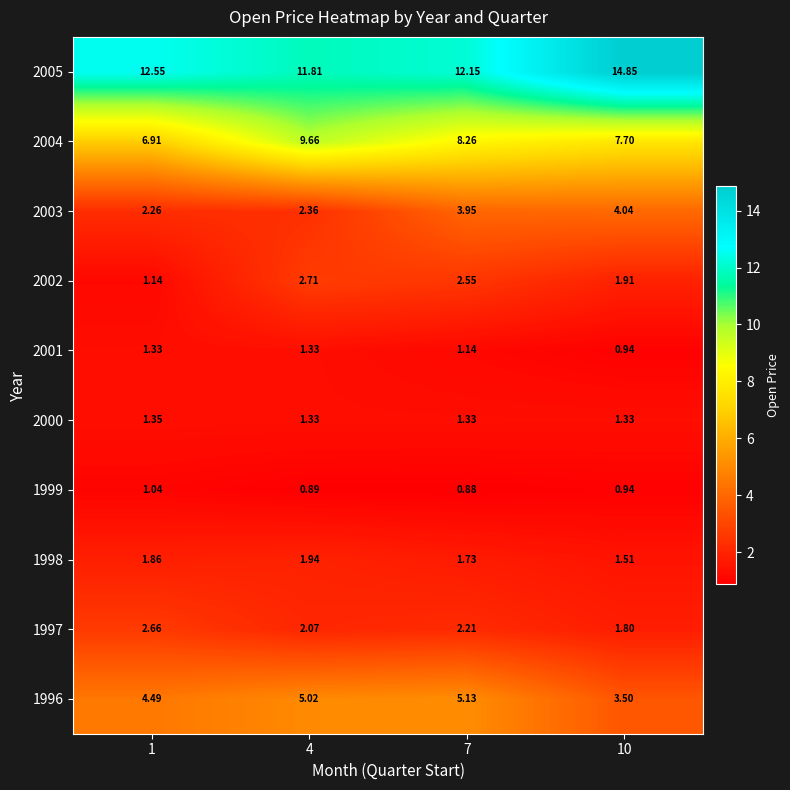

Is the value of 1997 at 1 greater than the value of 1999 at 4?

Yes